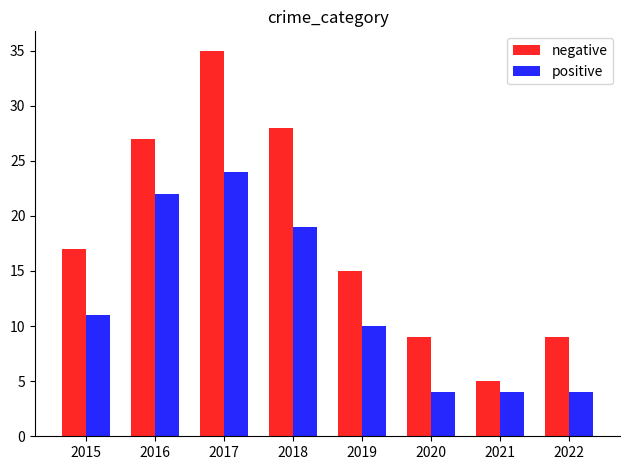

List the series in order of their peak value, highest first.

negative, positive